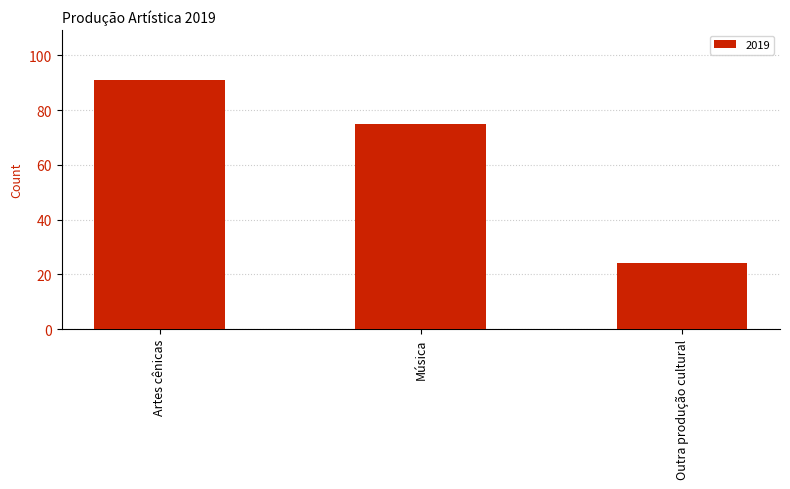

List the labels in order of value, smallest first.

Outra produção cultural, Música, Artes cênicas